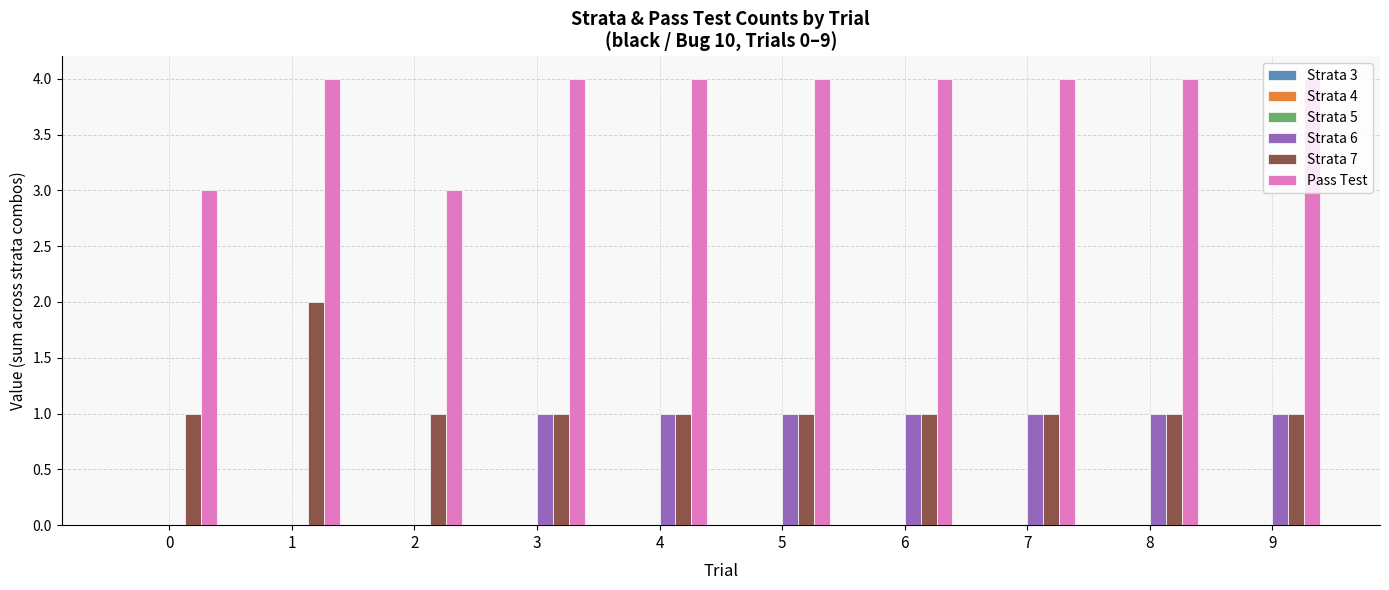

How many data points does each series have?

10